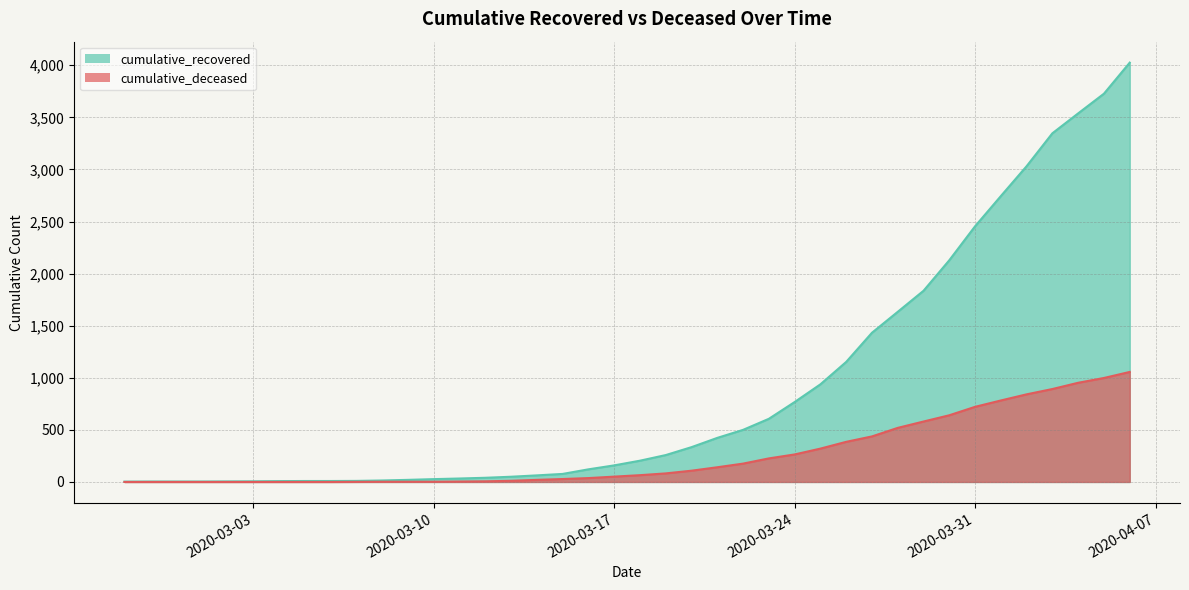

What are all the series names shown in the legend?

cumulative_recovered, cumulative_deceased